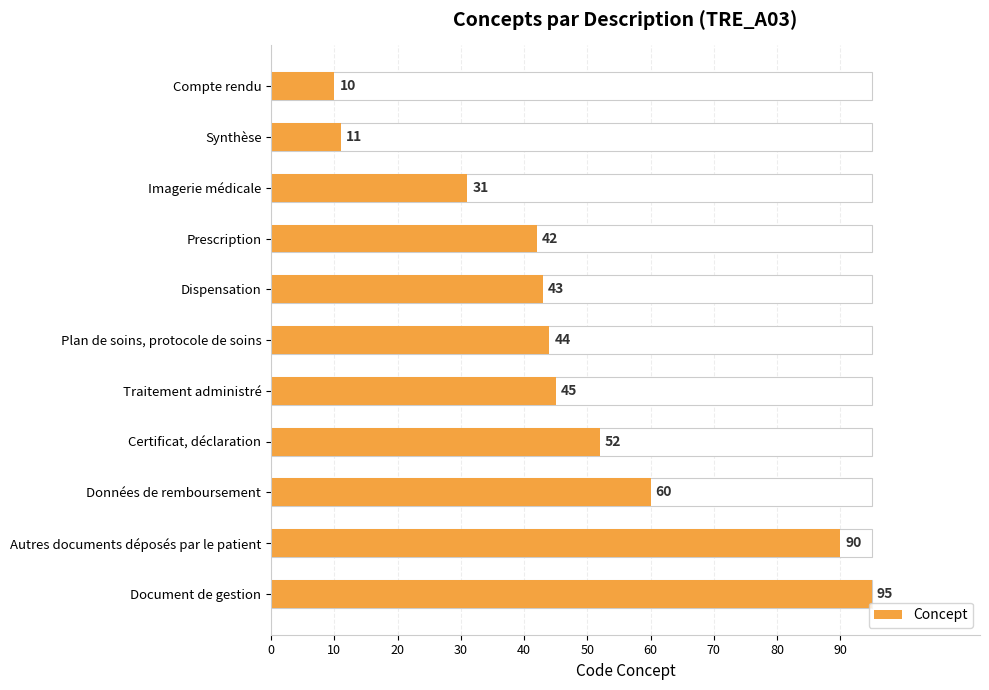

What is the difference between the maximum and minimum values?

85